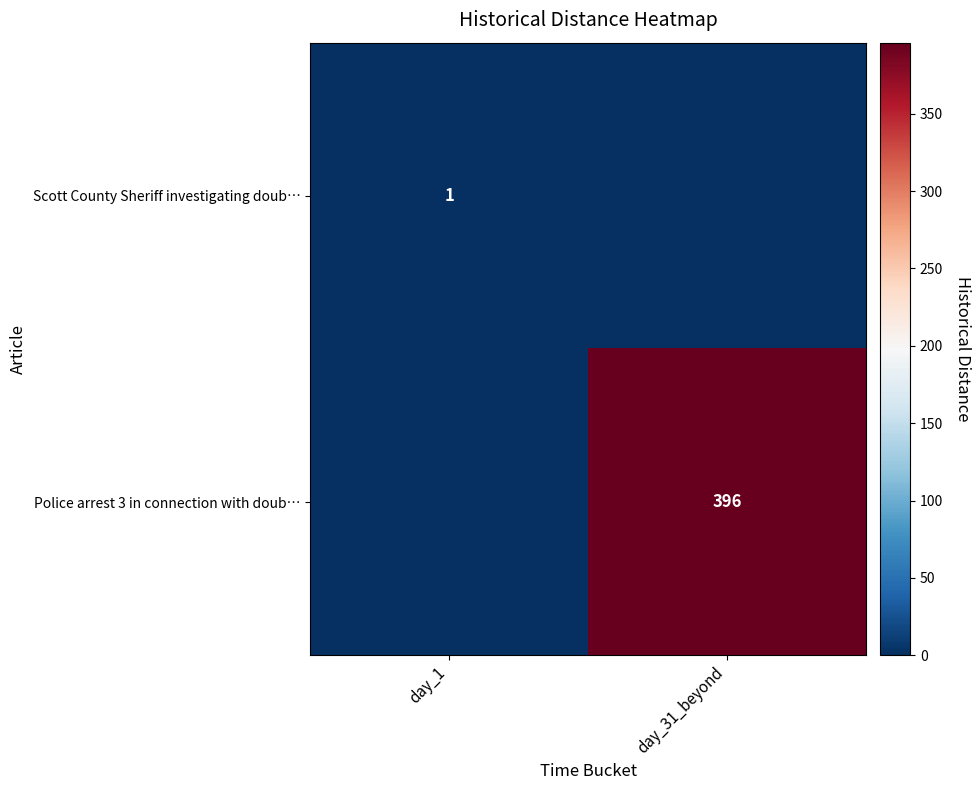

The value of Scott County Sheriff investigating doub… at day_1 is 1. True or false?

True